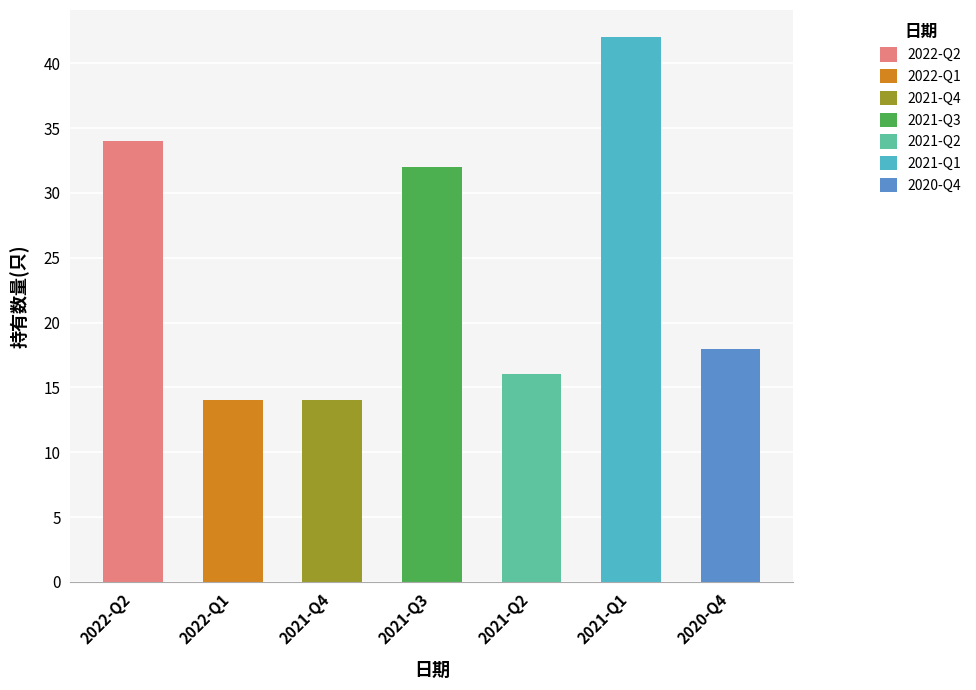

What is the lowest value of the 持有数量(只) series?

14.0